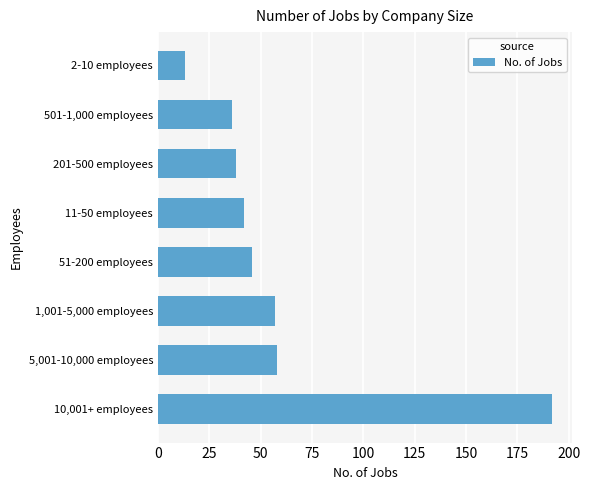

True or false: the data shows 13 at 2-10 employees.

True